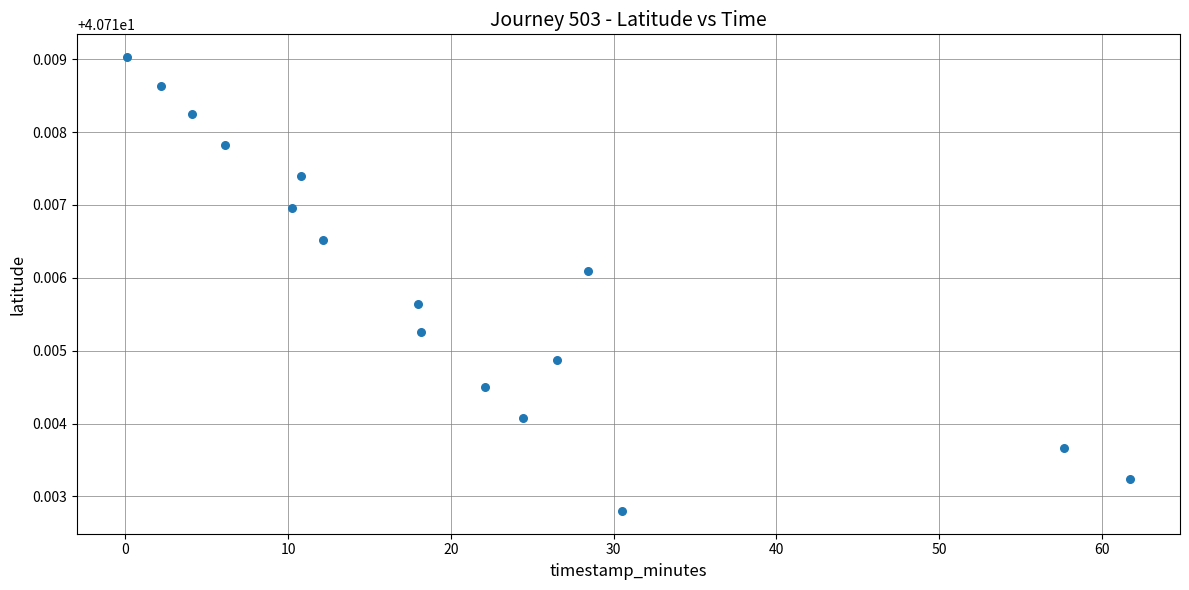

How many points are shown in the scatter plot?

16